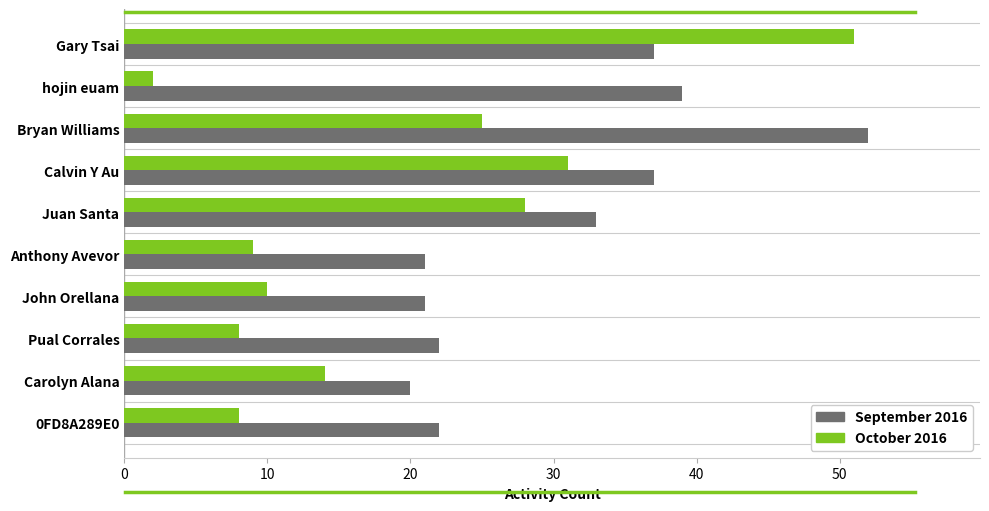

Which series has the largest total across all categories?

September 2016